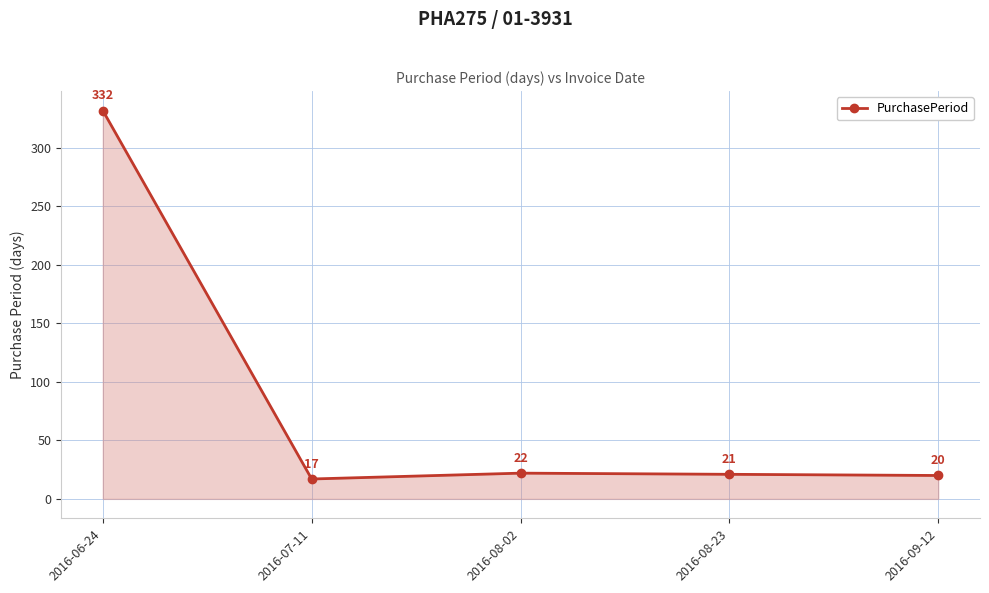

How many points are higher than both their immediate neighbors (excluding endpoints)?

1